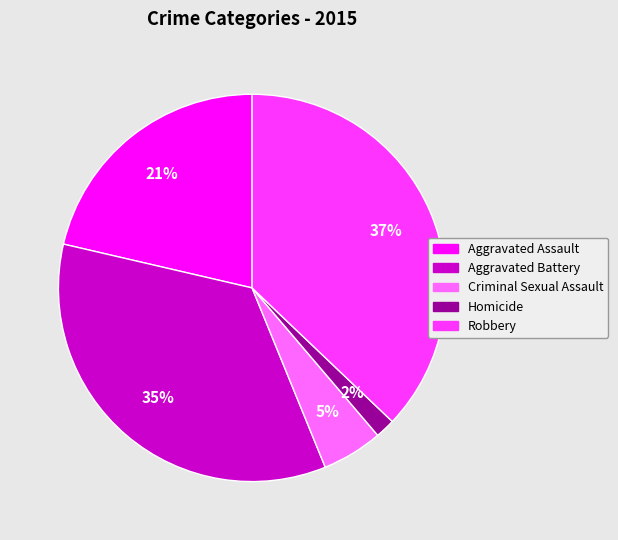

Does Homicide account for over 50% of the chart?

No